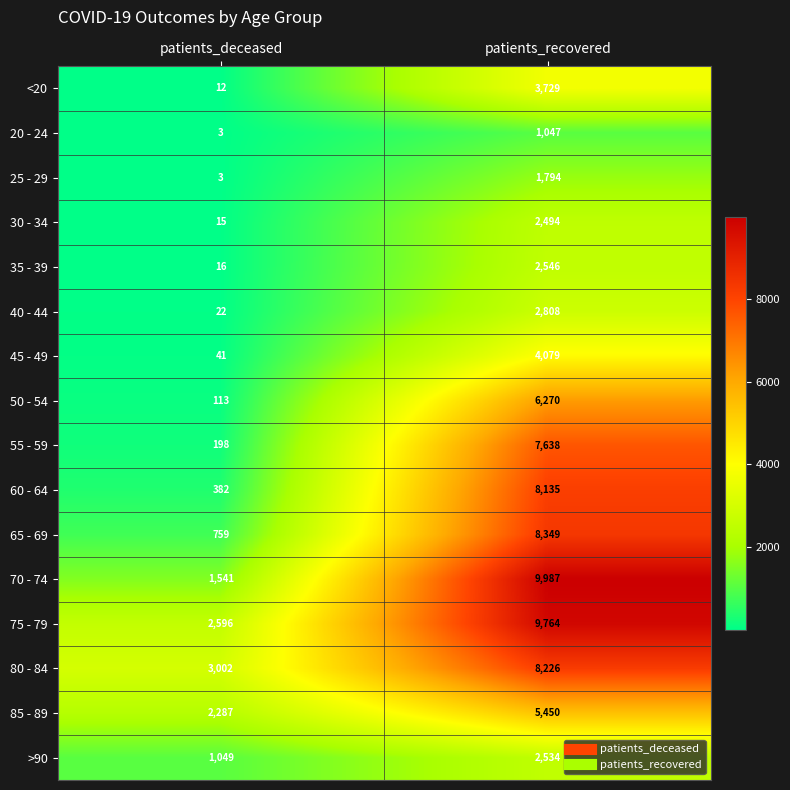

What is the spread (max minus min) of values at patients_recovered?

8940